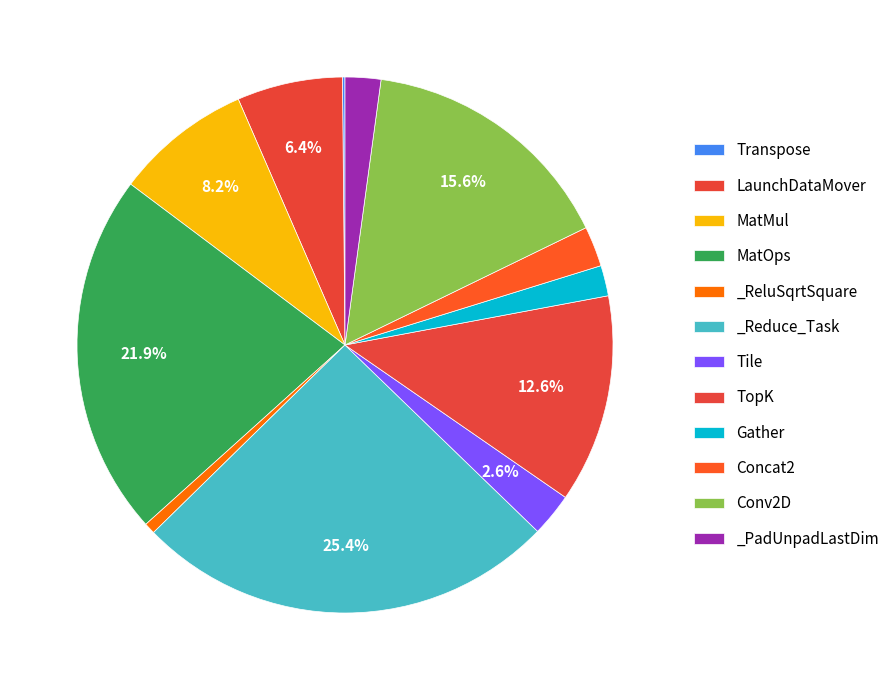

Between _Reduce_Task and _PadUnpadLastDim, which is larger?

_Reduce_Task